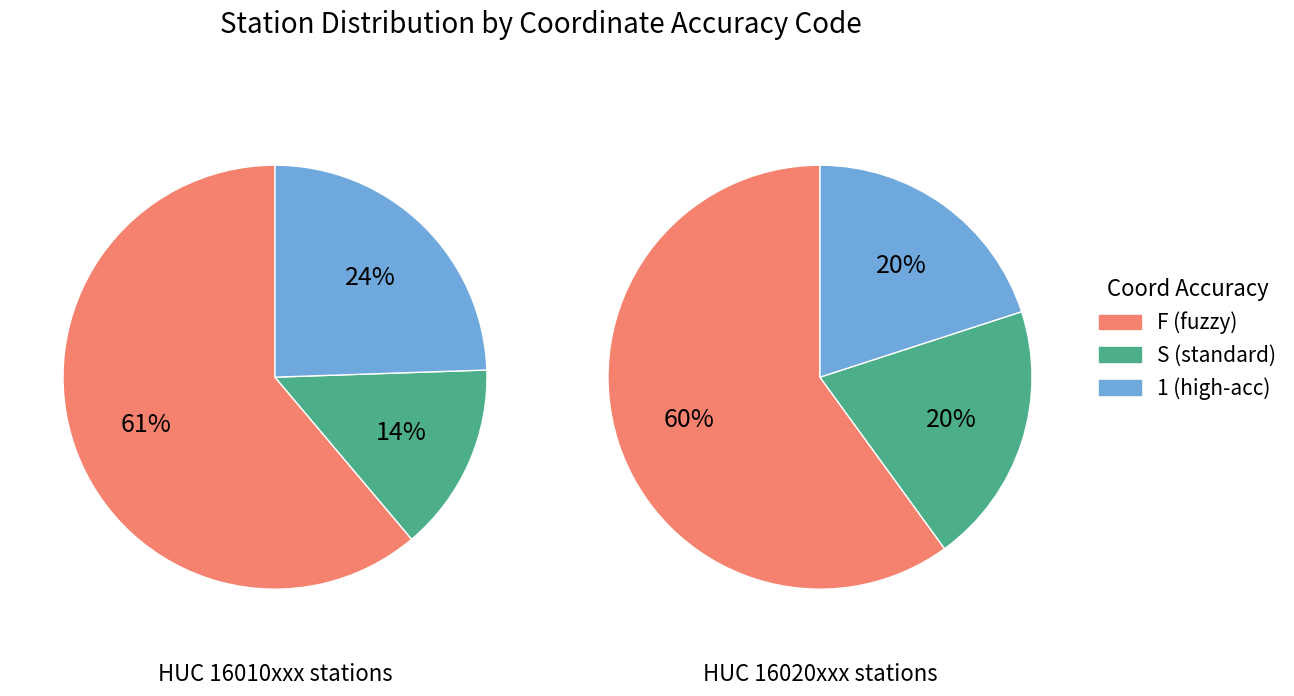

Which category has the biggest portion of the pie?

F